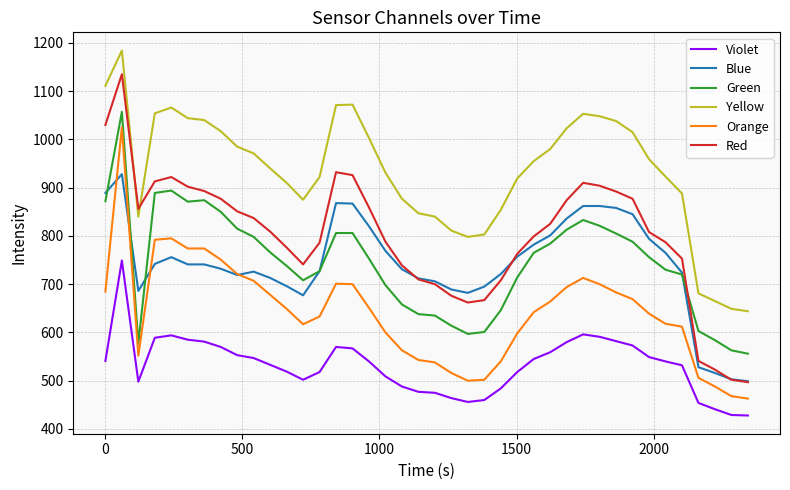

What is the sum of all Green values?

29724